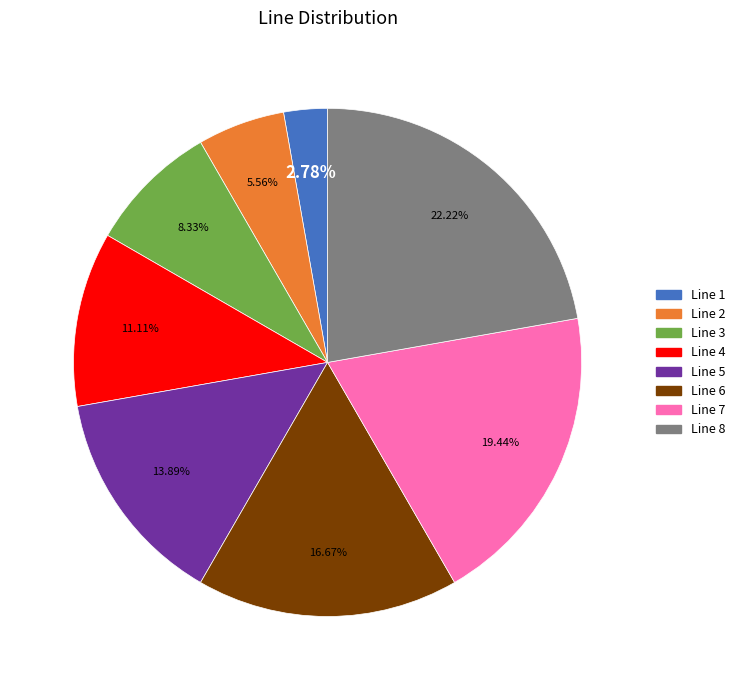

What is the largest slice in the pie chart?

Line 8